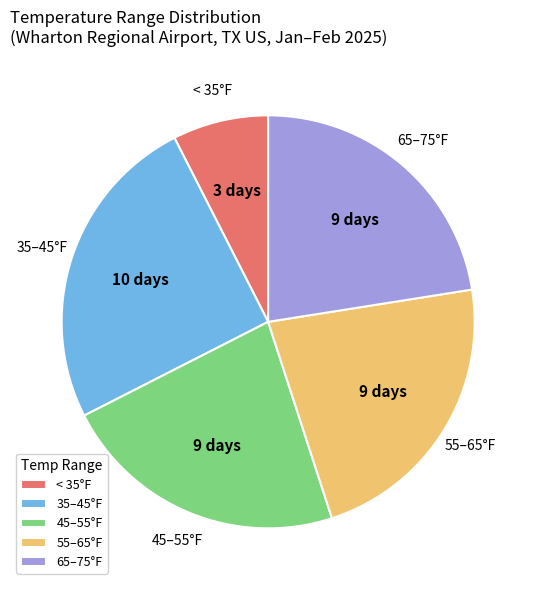

What is the largest slice in the pie chart?

35–45°F